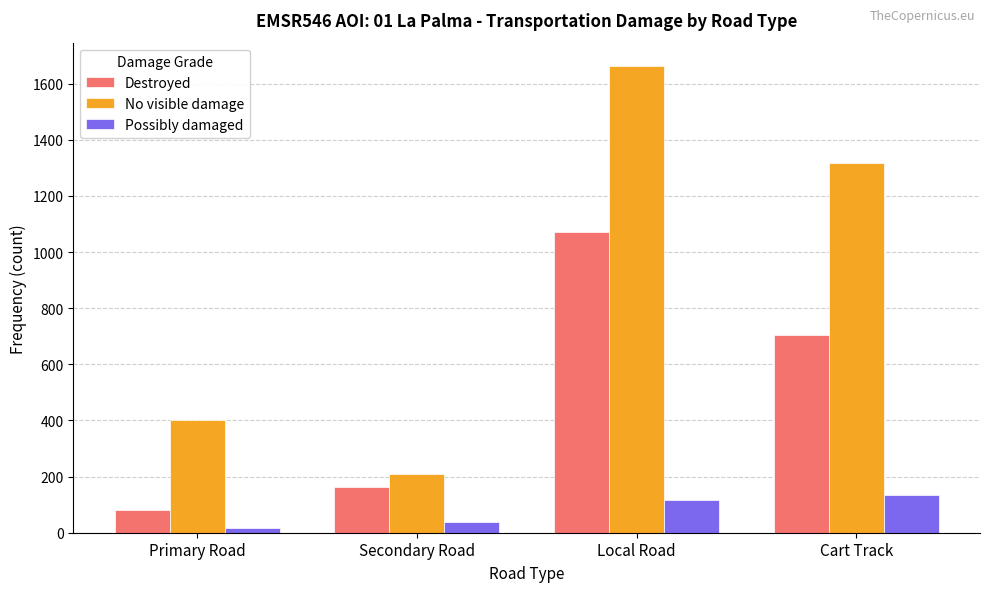

At which label does Destroyed first exceed 703?

Local Road